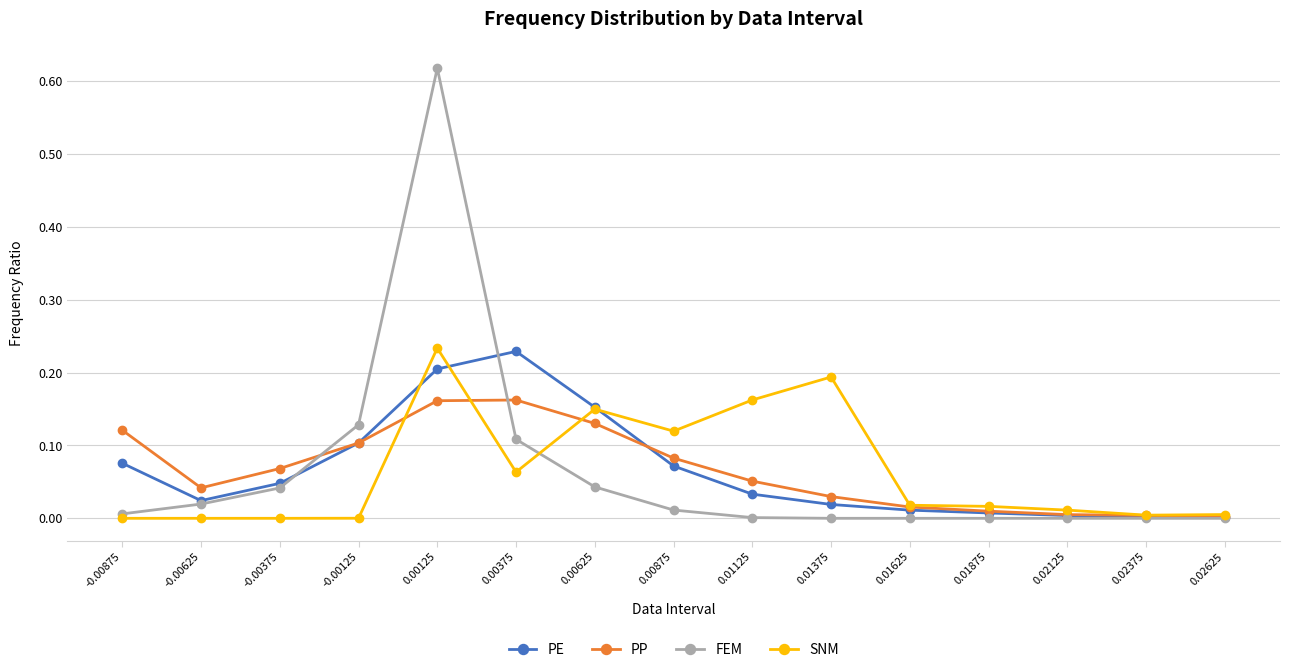

Where is the first local maximum for FEM?

0.00125